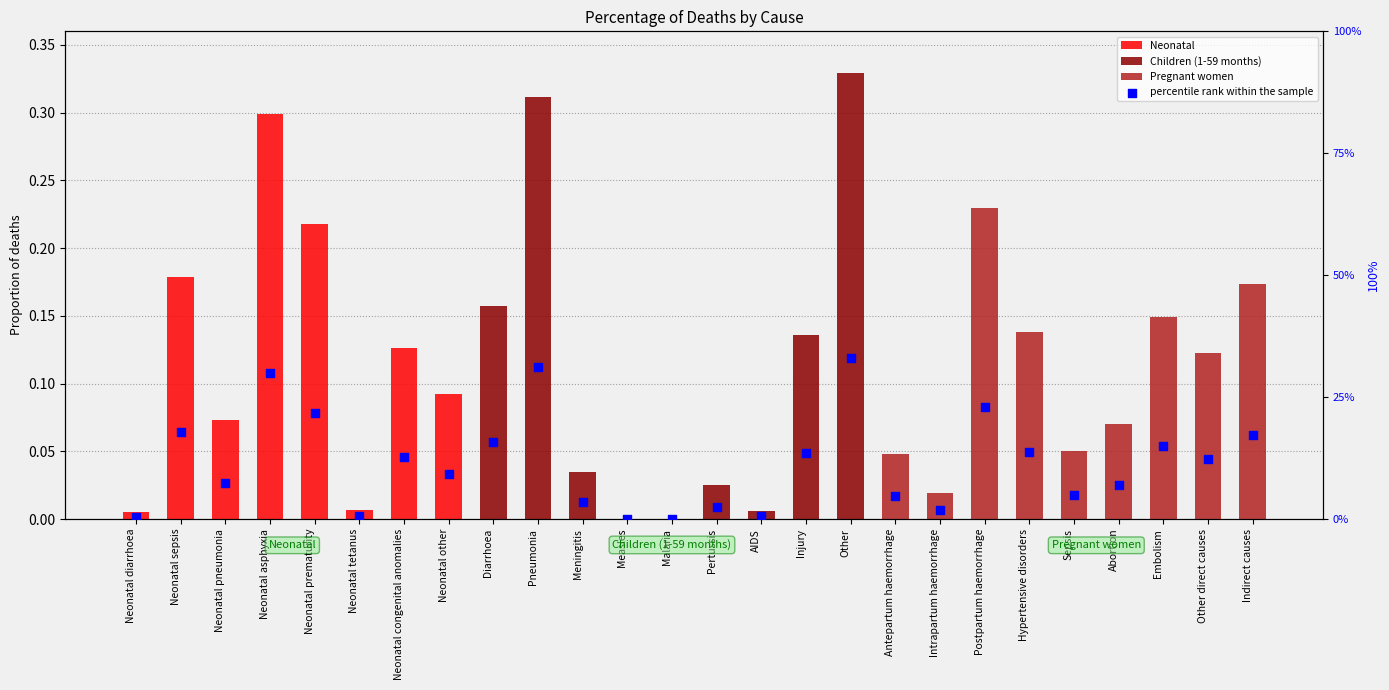

Which series has the widest spread of Y values?

percentile rank within the sample